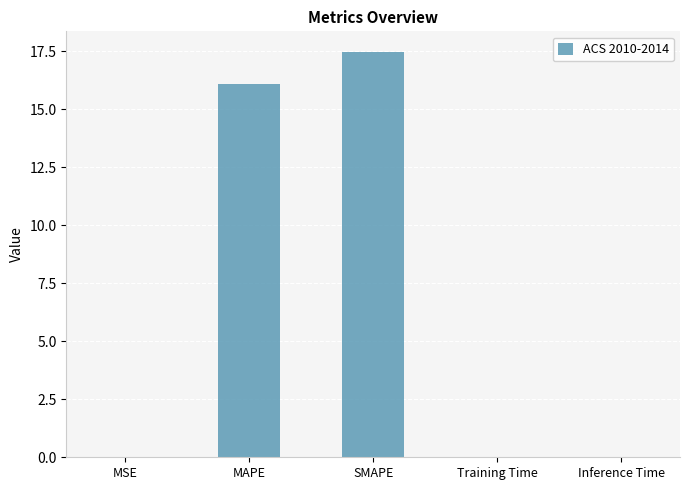

What is the sum of all values?

33.6